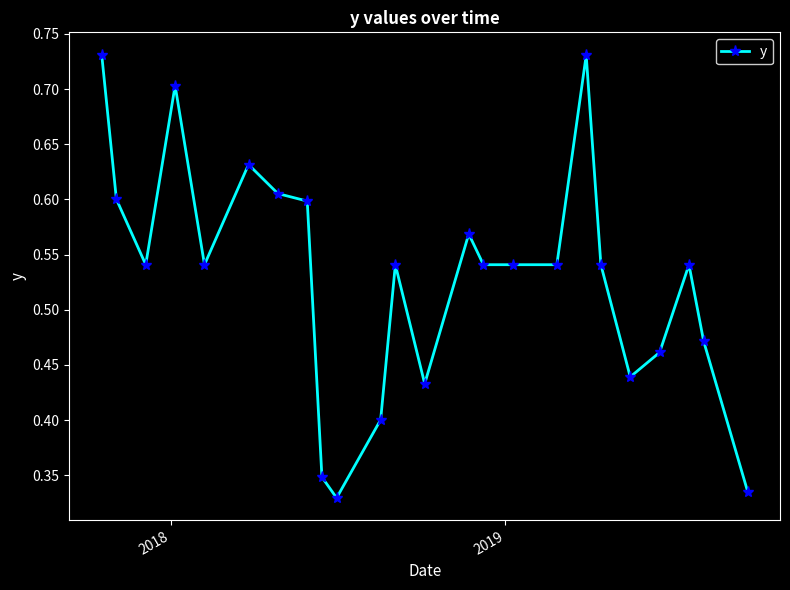

What is the sum of all values?

12.7